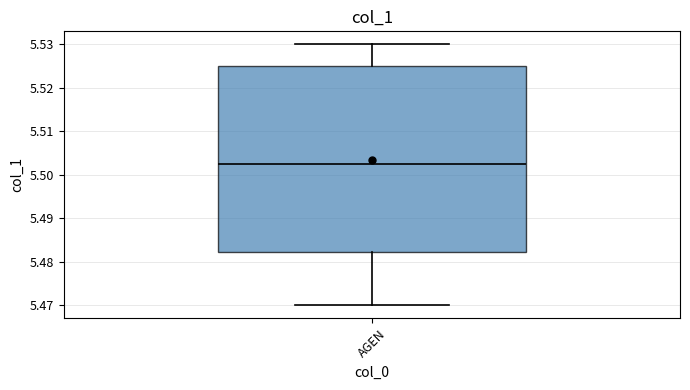

Transcribe this box plot: give where the median line is, the range the box spans, and where the two whiskers end, as read against the y-axis. The values are not printed on the chart, so give them approximately, as read against the axis.

median 5.503, box 5.482 to 5.525, whiskers 5.470 to 5.530